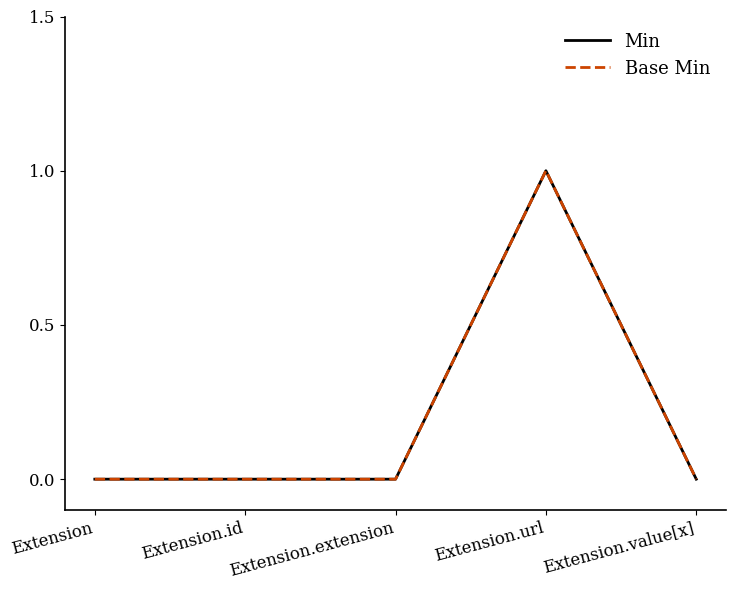

The value of Min at Extension.id is 0. True or false?

True